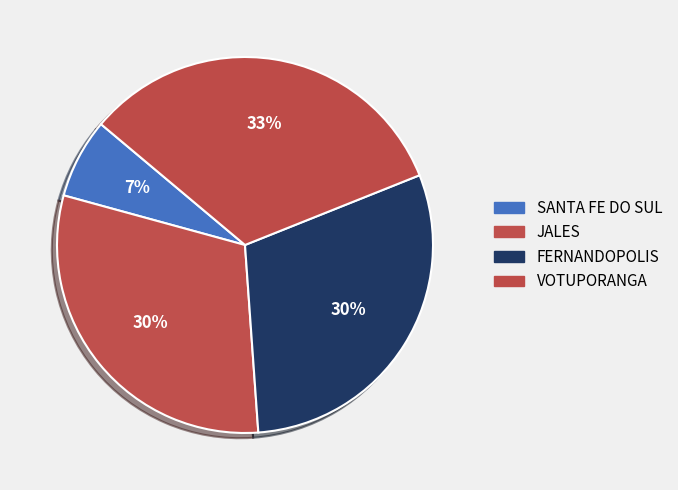

What is the smallest slice in the pie chart?

SANTA FE DO SUL